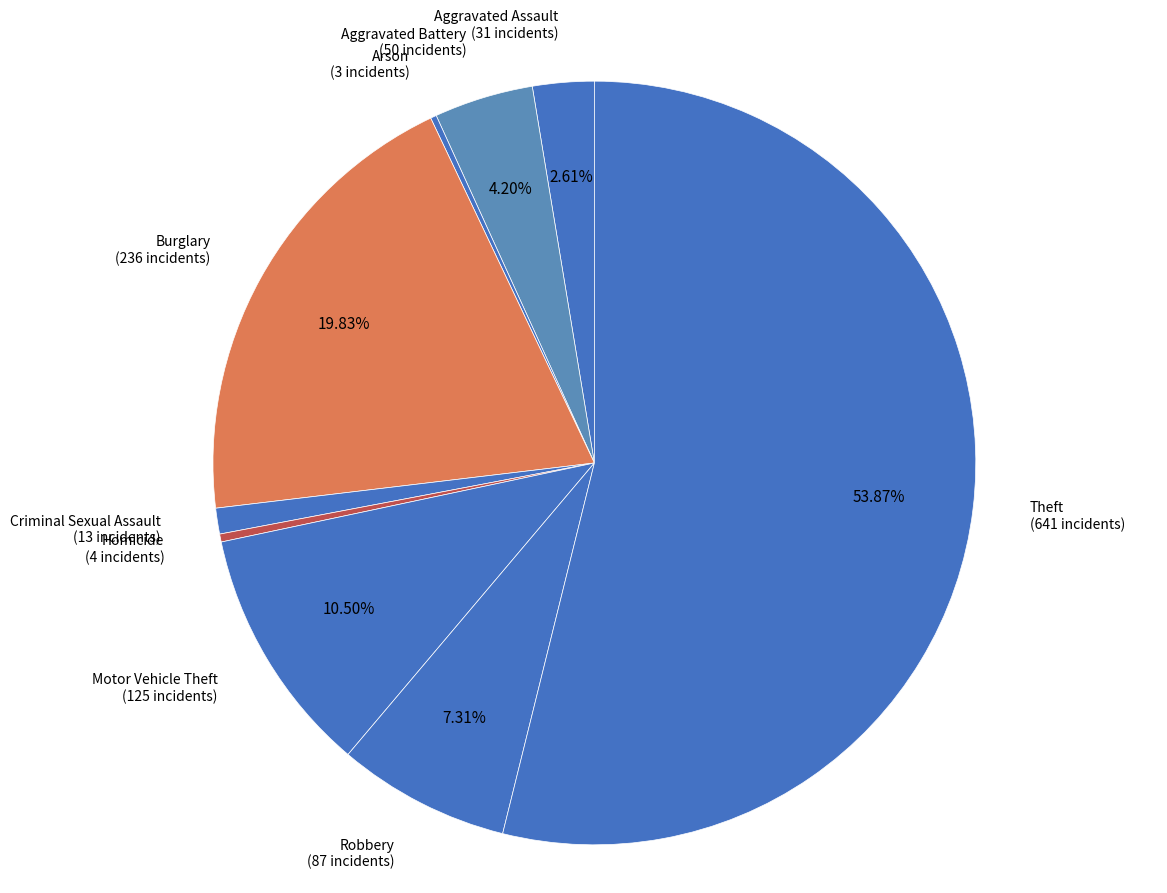

Do Motor Vehicle Theft (125 incidents) and Burglary (236 incidents) together represent more than half of the pie?

No